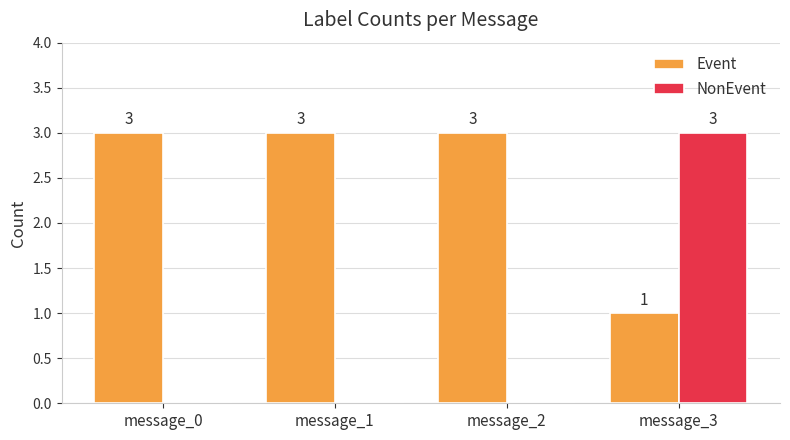

How many NonEvent values are between 0 and 3?

4